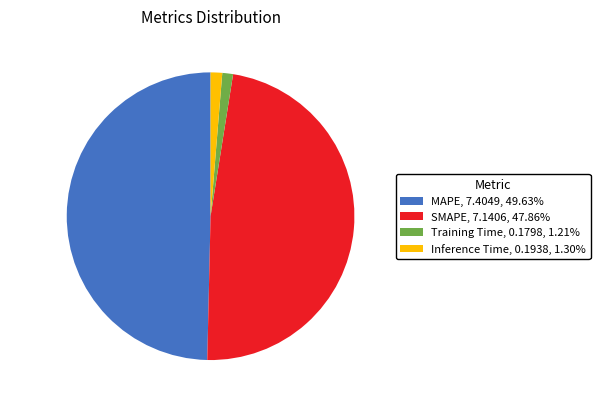

Combined, do MAPE, 7.4049, 49.63% and Training Time, 0.1798, 1.21% account for over 50%?

Yes